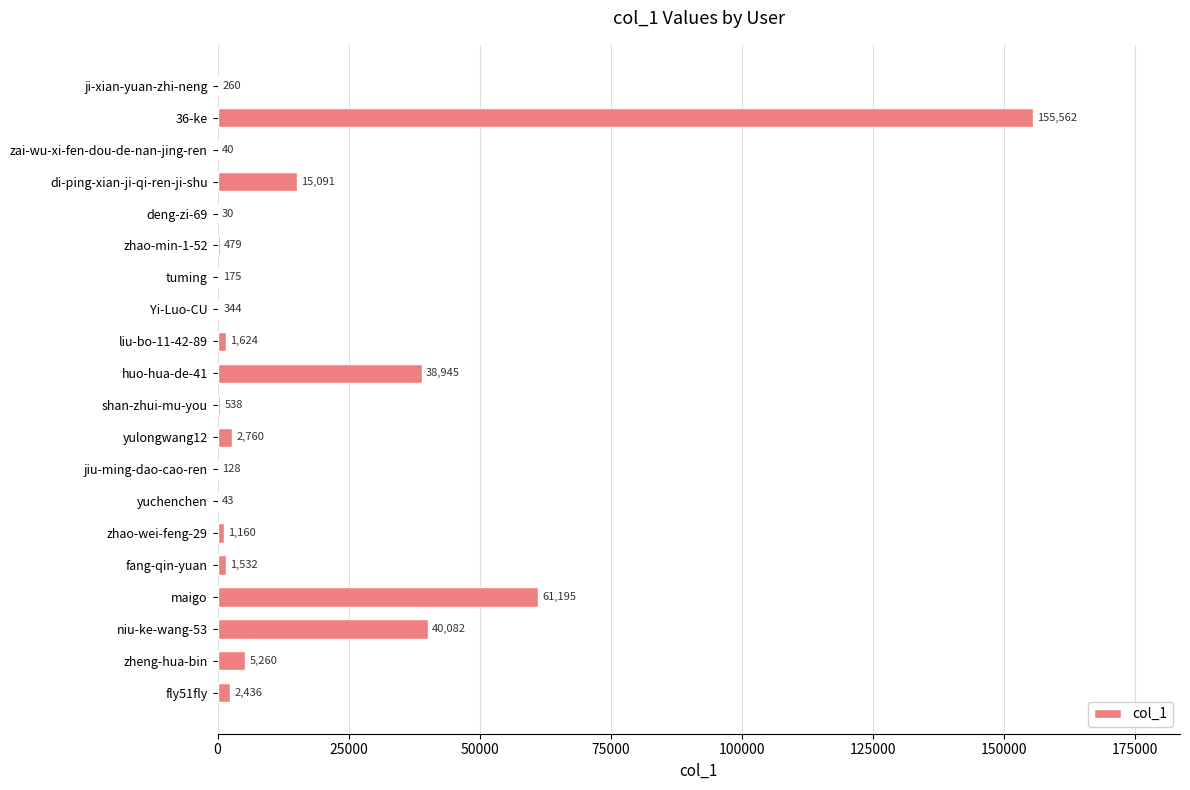

Approximately how many times larger is the value at zheng-hua-bin compared to fly51fly?

2.2